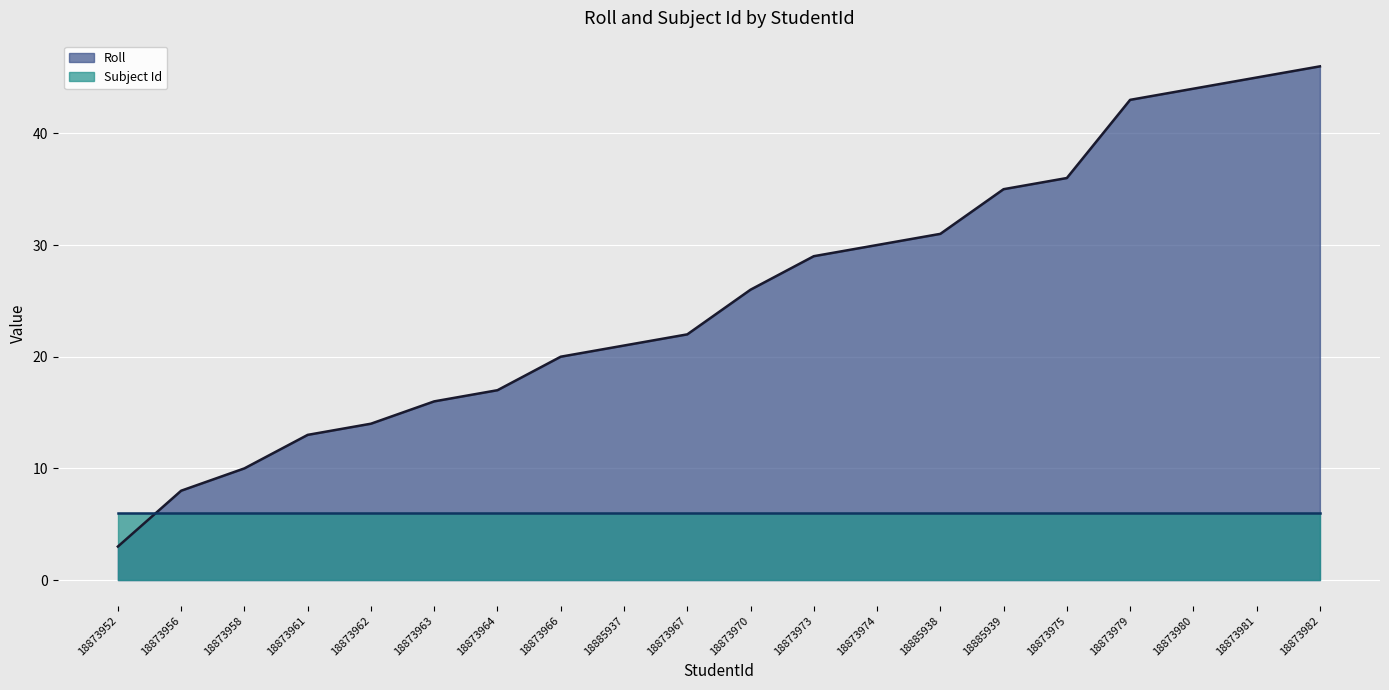

Which series ends up on top after the final intersection of Roll and Subject Id?

Roll